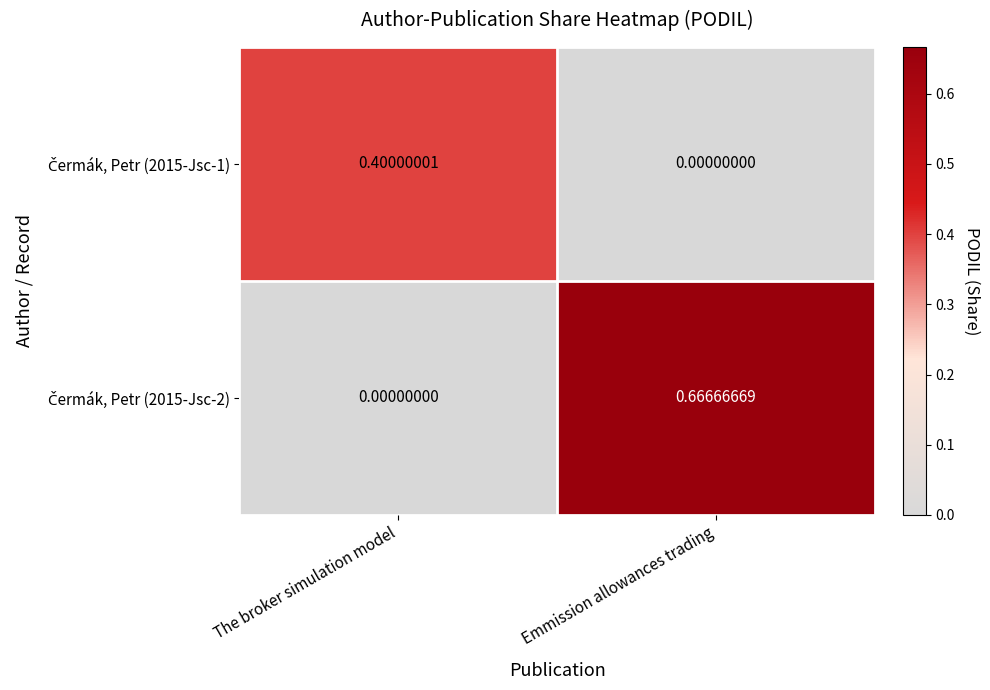

At which category is the sum across all series the highest?

Emmission allowances trading